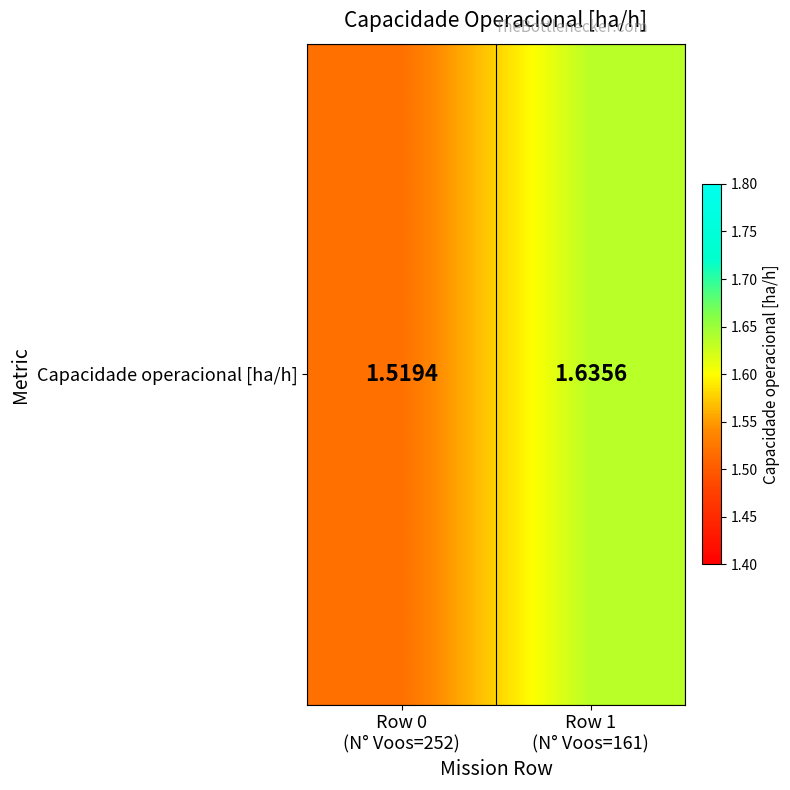

Rank the categories by value from highest to lowest.

Row 1
(N° Voos=161), Row 0
(N° Voos=252)